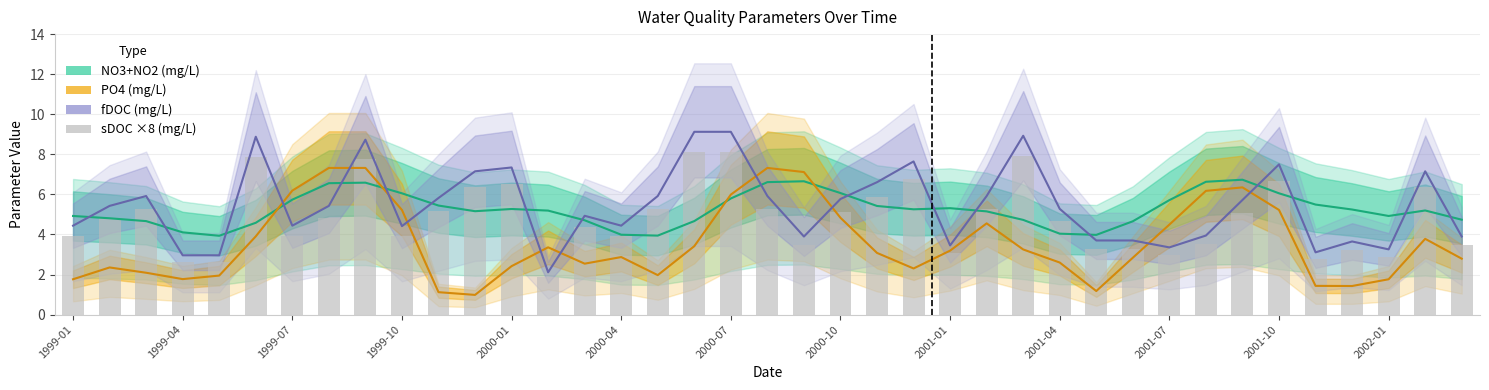

How many series are shown in this chart?

4